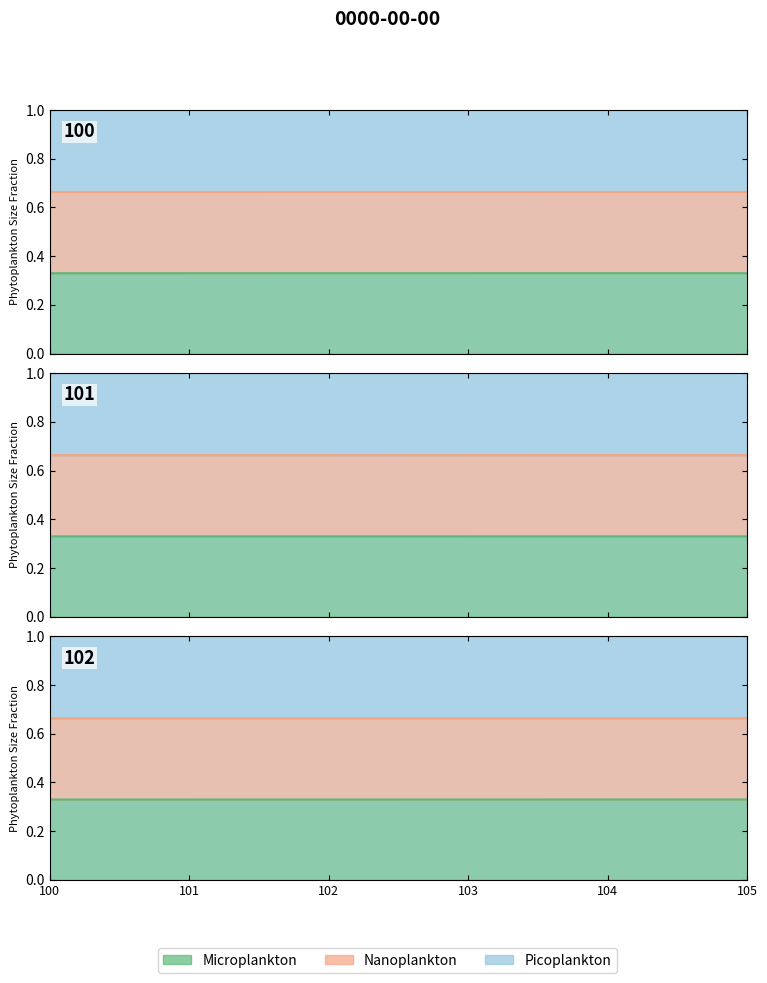

True or false: noLivraison_micro and noLivraison_nano intersect in this chart.

False